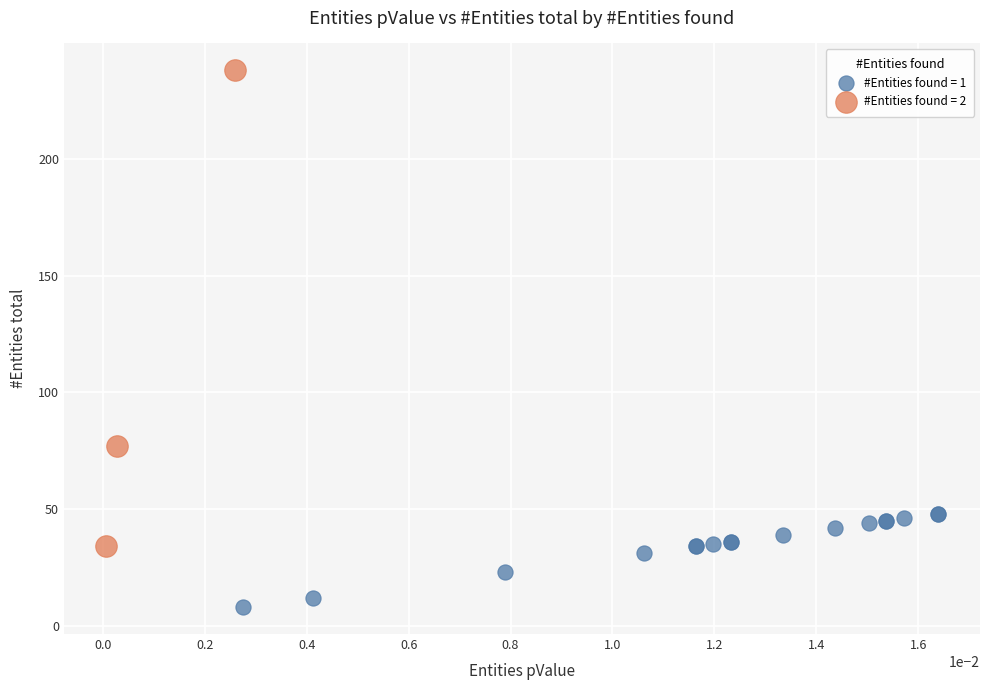

Which series reaches the minimum Y coordinate?

#Entities found = 1